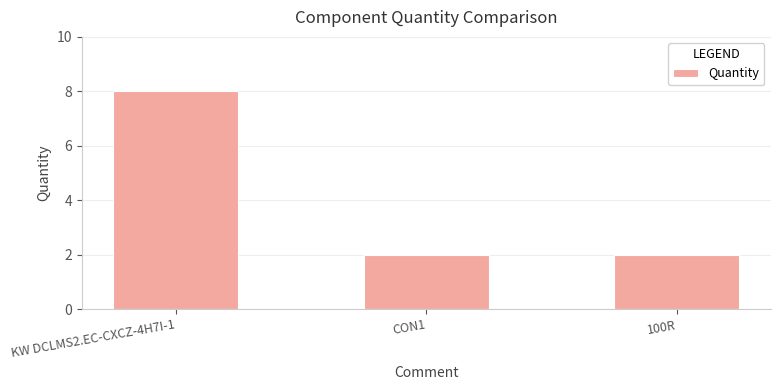

Reading left to right, transcribe all the data shown in this chart.

KW DCLMS2.EC-CXCZ-4H7I-1=8	CON1=2	100R=2